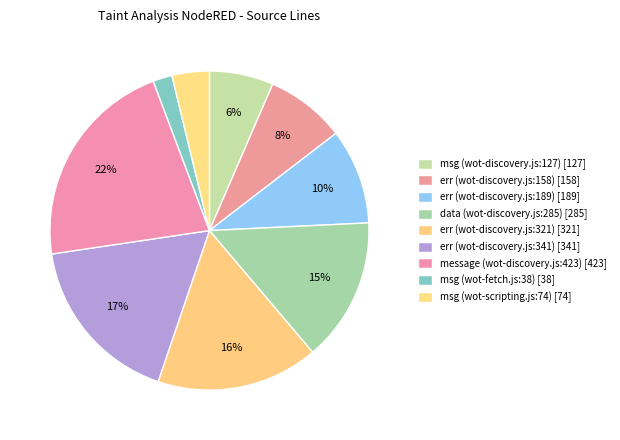

What percentage do err (wot-discovery.js:341) and err (wot-discovery.js:321) together represent?

33.8%